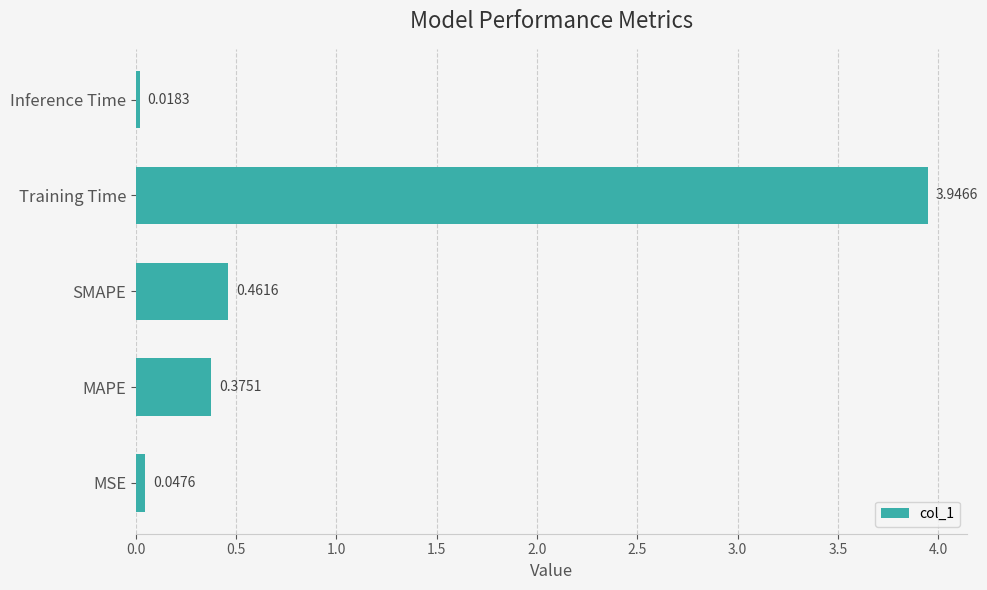

Which category has the highest value across all series?

Training Time